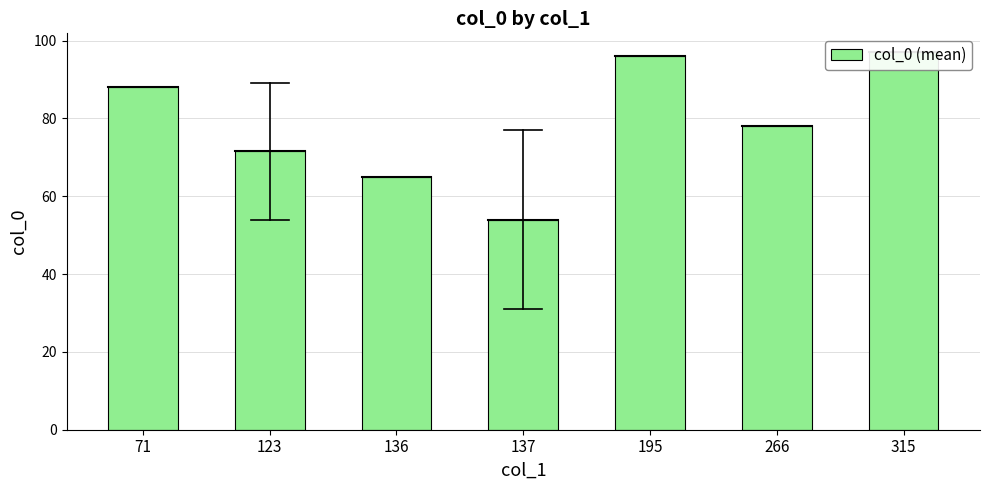

List the labels in order of value, largest first.

315, 195, 71, 266, 123, 136, 137